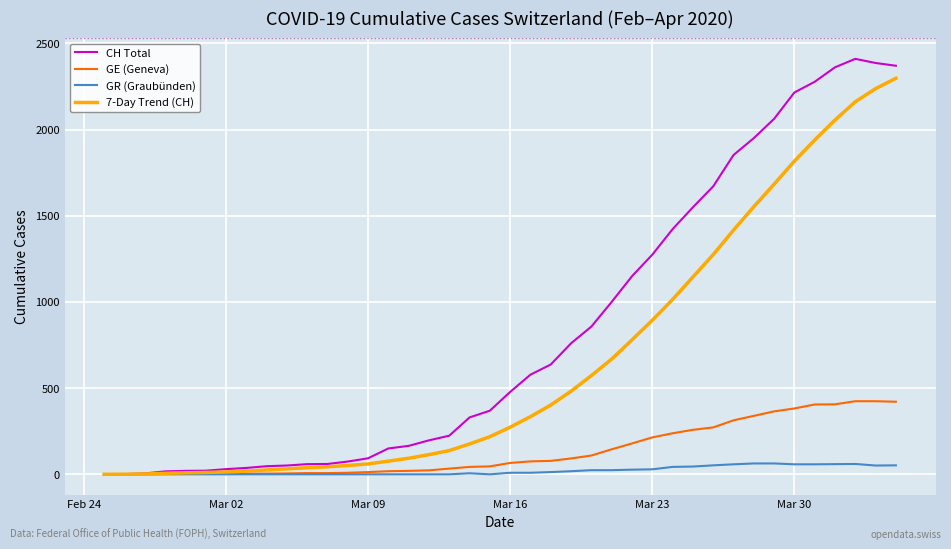

What is the maximum value shown in the chart?

2410.0